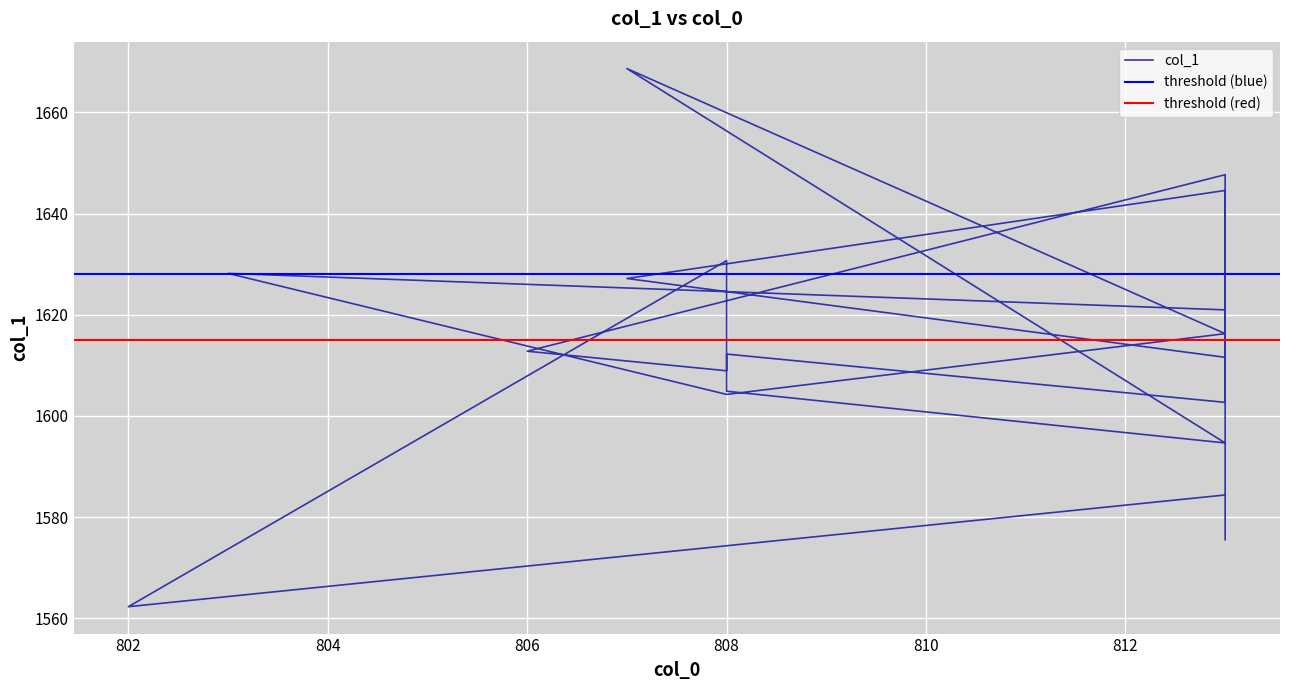

What is the smallest value displayed?

1562.3